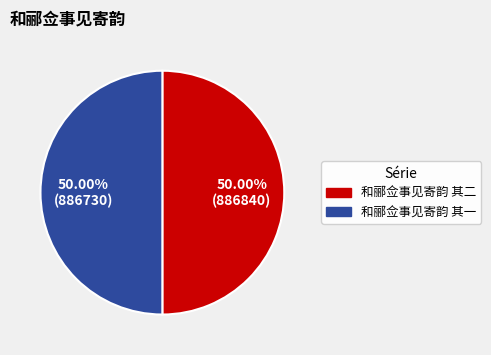

What is the ratio of the value at 和郦佥事见寄韵 其二 to the value at 和郦佥事见寄韵 其一?

1.0